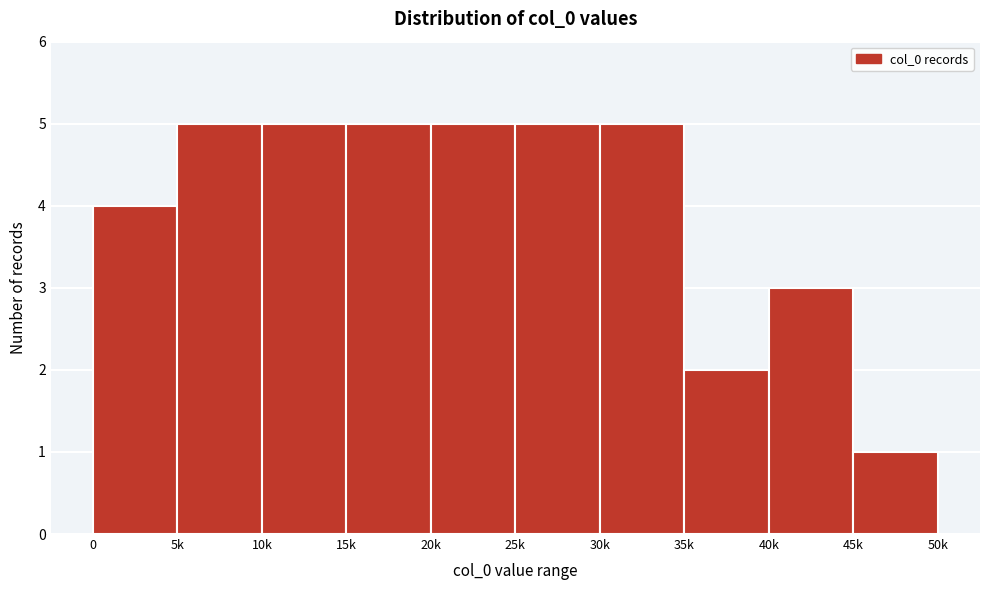

Reading left to right, list all the values displayed in this chart.

0=4	5k=5	10k=5	15k=5	20k=5	25k=5	30k=5	35k=2	40k=3	45k=1